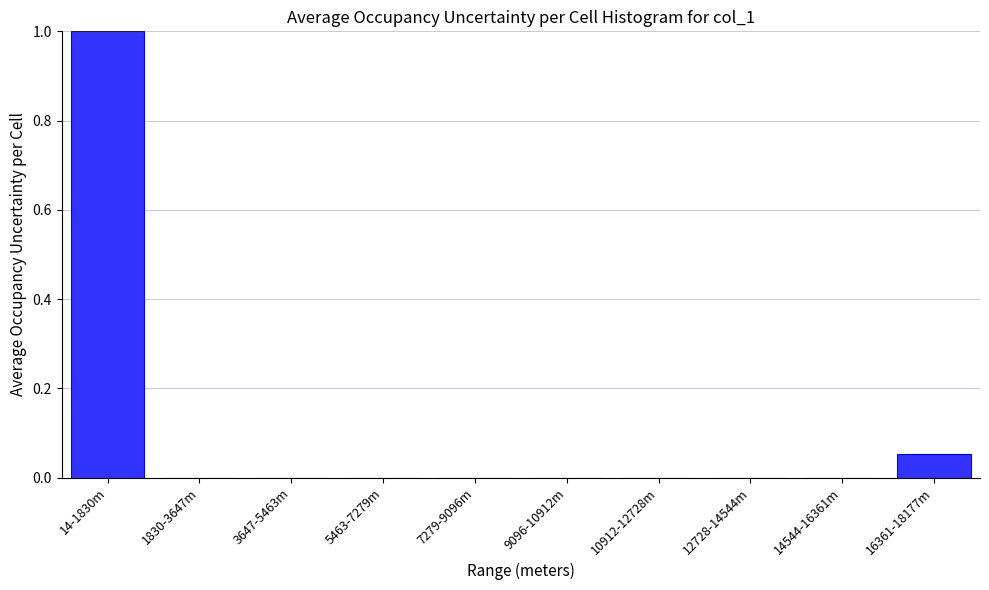

What is the sum of all values?

1.1